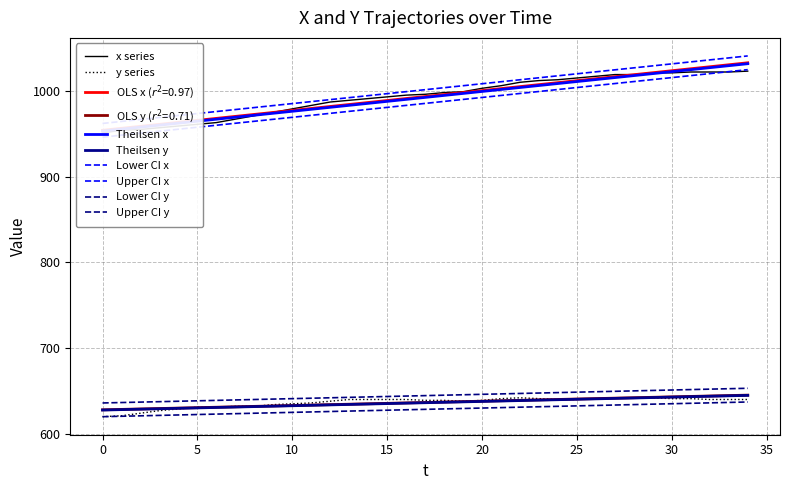

How many distinct data groups are displayed?

2